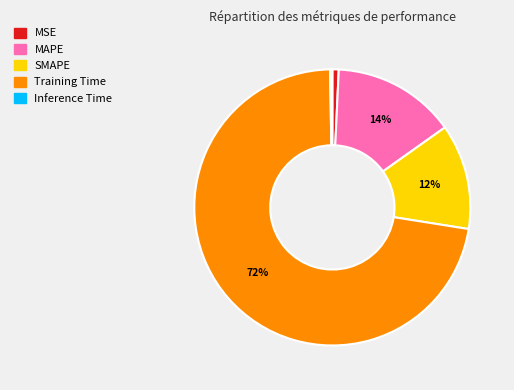

What is the largest slice in the pie chart?

Training Time